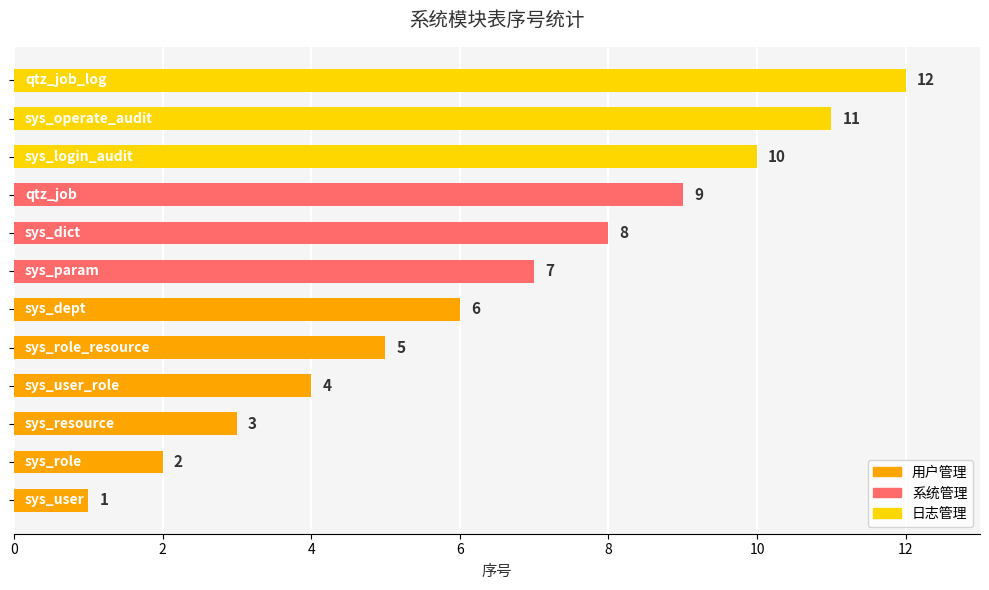

What is the sum of all values?

78